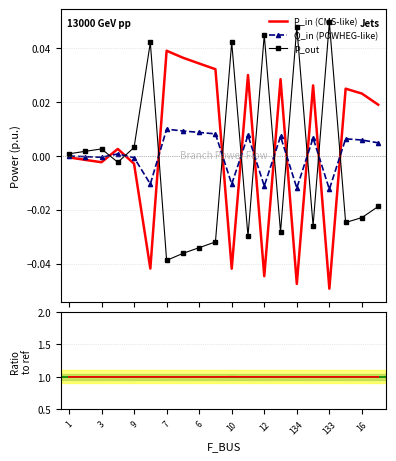

True or false: P_out and Ratio P_out/P_in cross at least once.

False